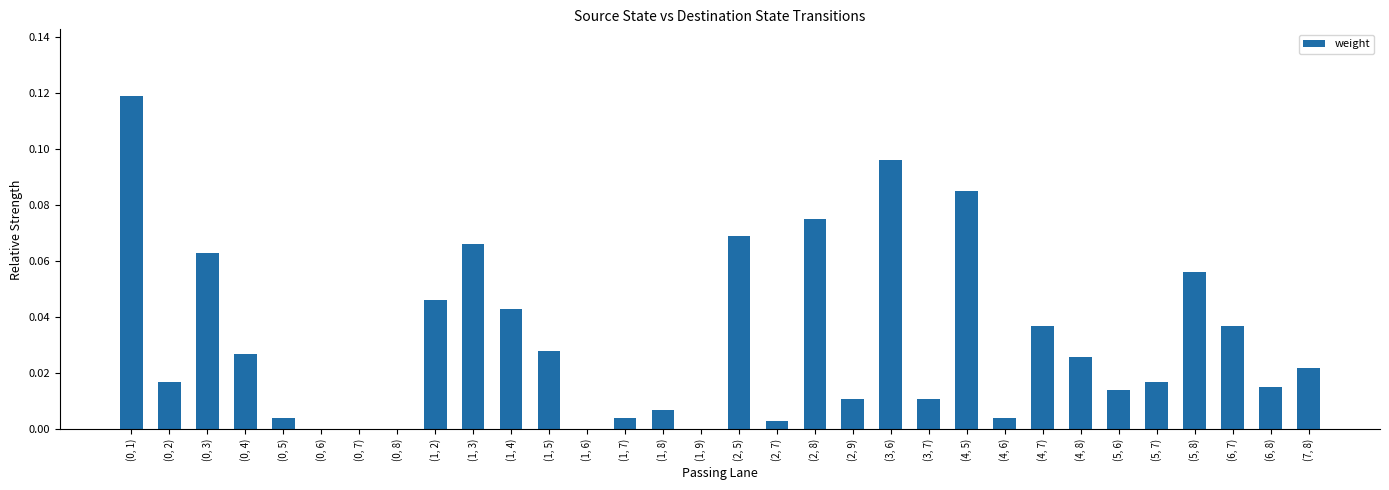

Is it true that the value at (2, 8) is 0.0?

False